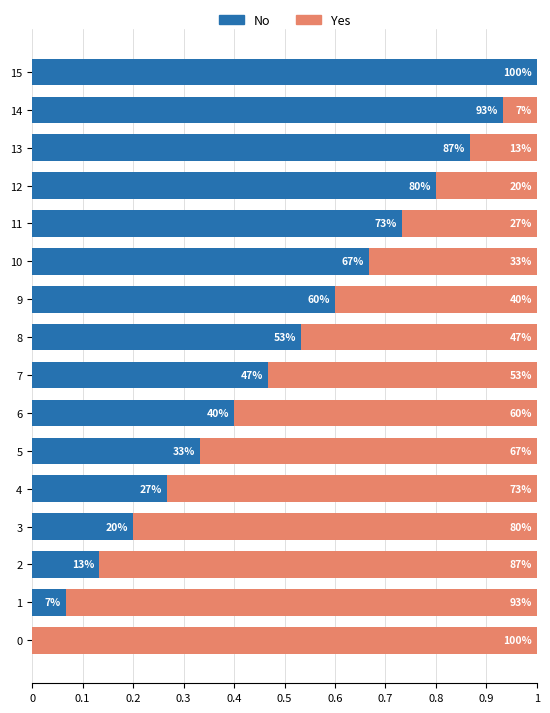

List the series in order of their peak value, highest first.

No, Yes